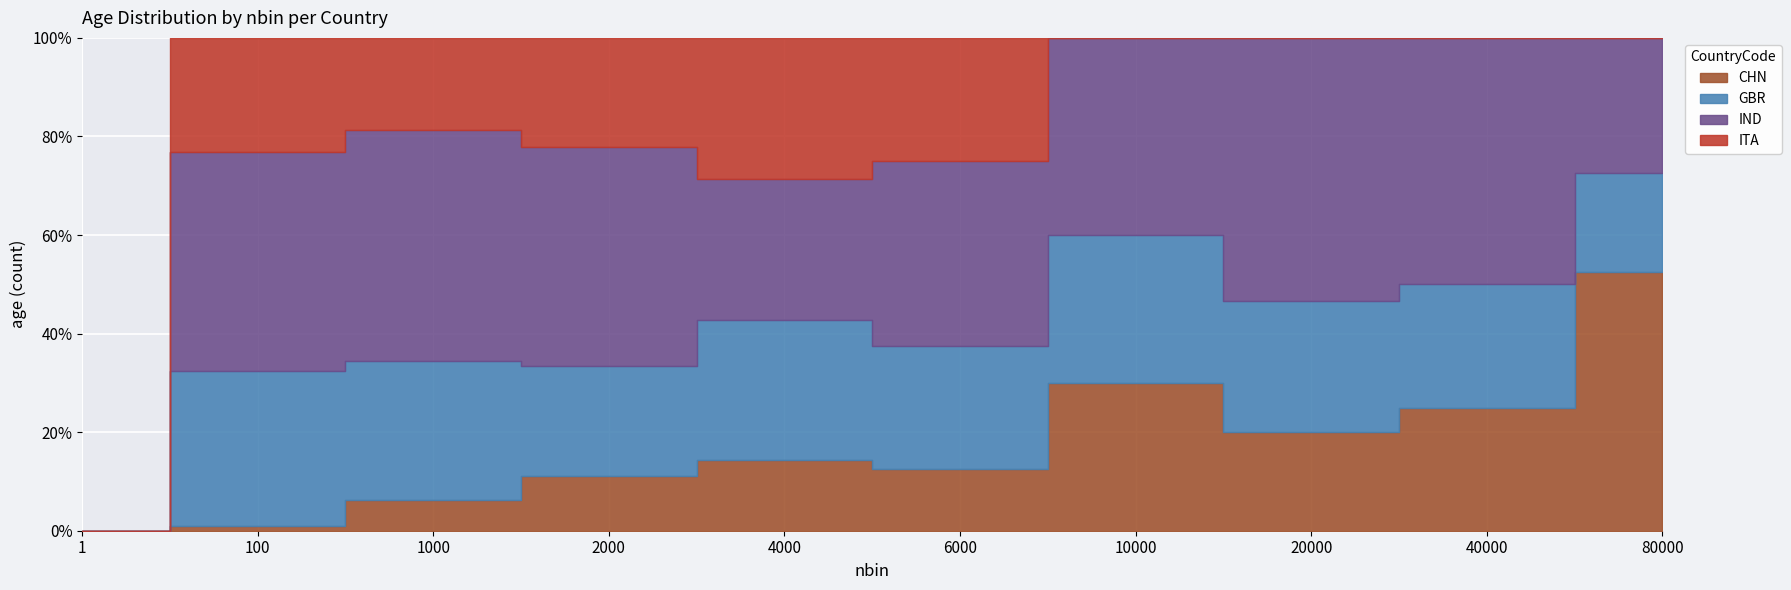

Which has a higher value, 40000 or 20000?

40000